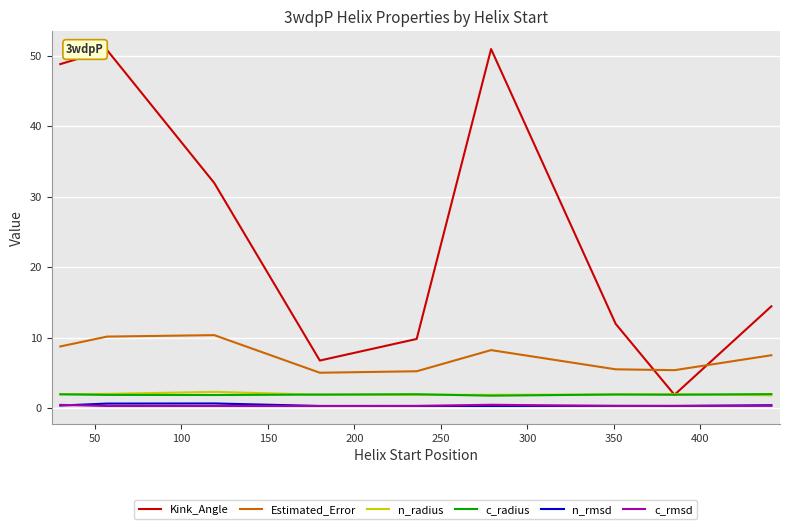

In c_rmsd, how many points are higher than both neighbors (excluding endpoints)?

2